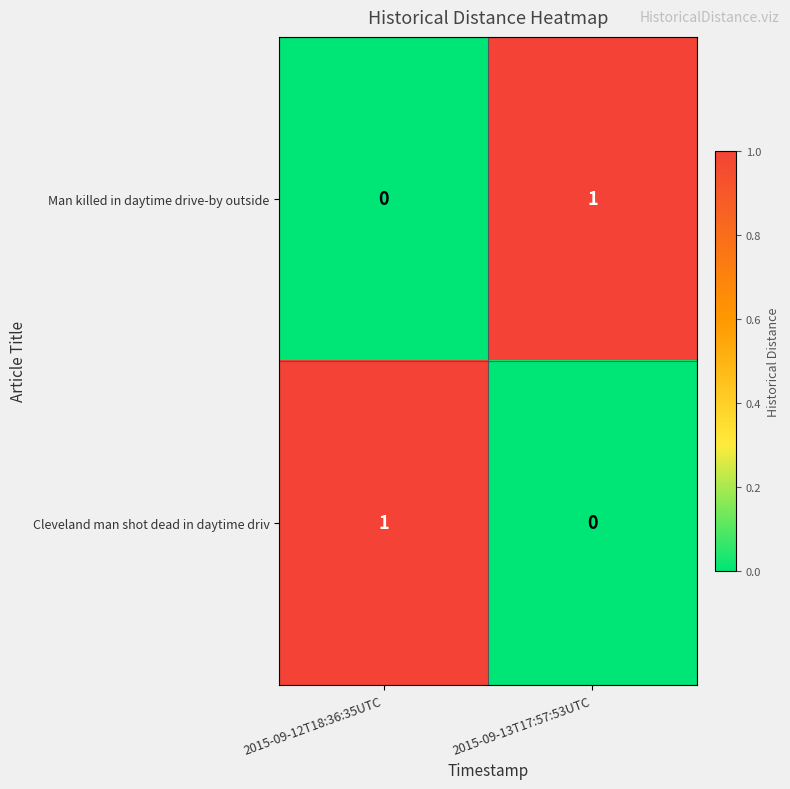

True or false: Cleveland man shot dead in daytime driv has a value of 0 at 2015-09-13T17:57:53UTC.

True